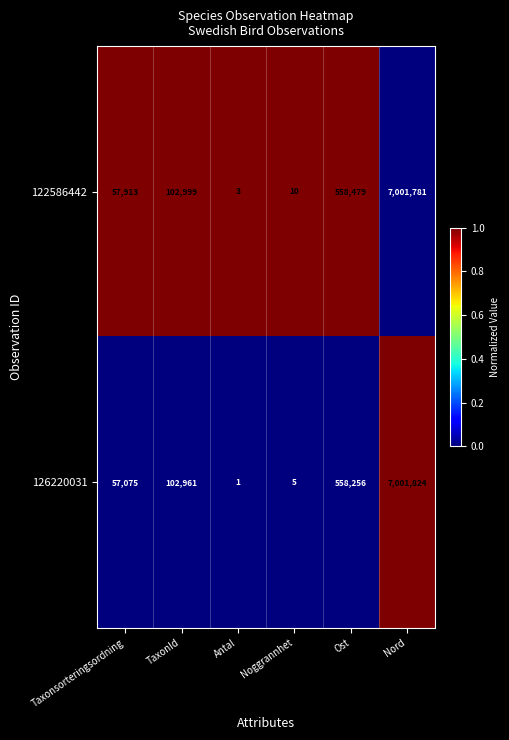

Which series changed the most between Ost and Nord?

126220031